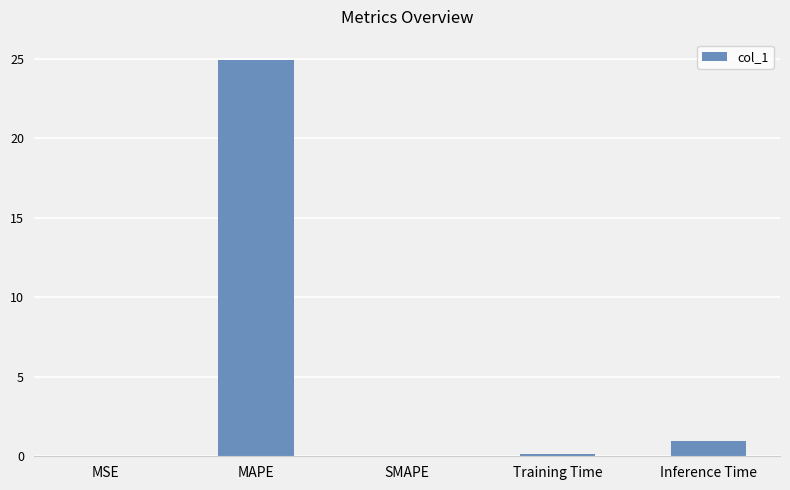

What is the sum of all values?

26.0